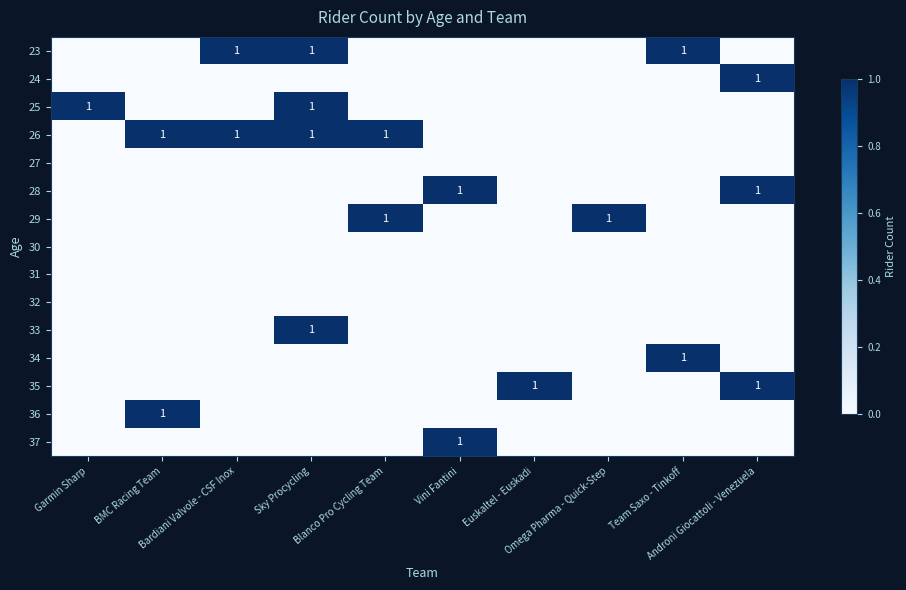

Rank the series at Euskaltel - Euskadi from lowest to highest value.

23, 24, 25, 26, 27, 28, 29, 30, 31, 32, 33, 34, 36, 37, 35